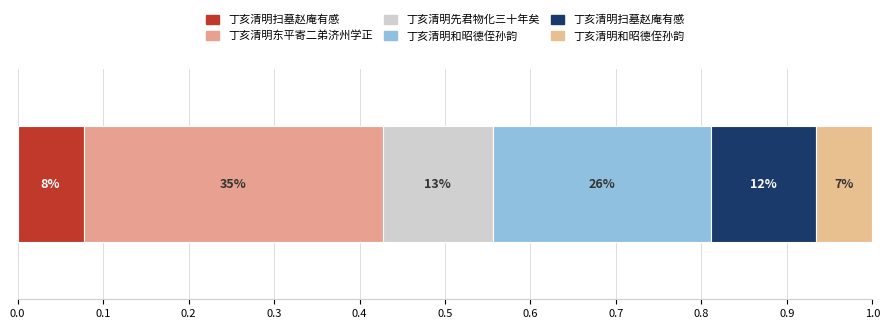

At which category does the chart reach its minimum across all series?

丁亥清明和昭德侄孙韵